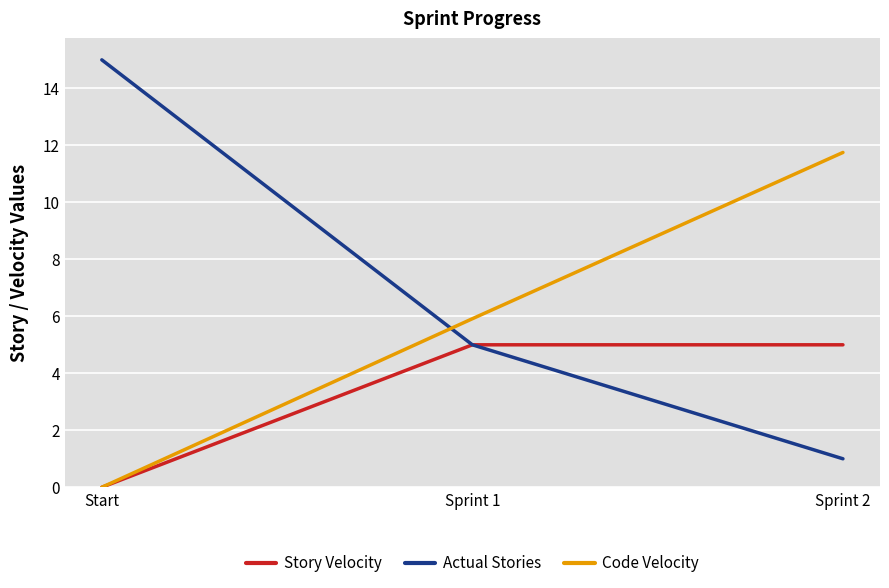

Which series changed the most between Start and Sprint 2?

Actual Stories